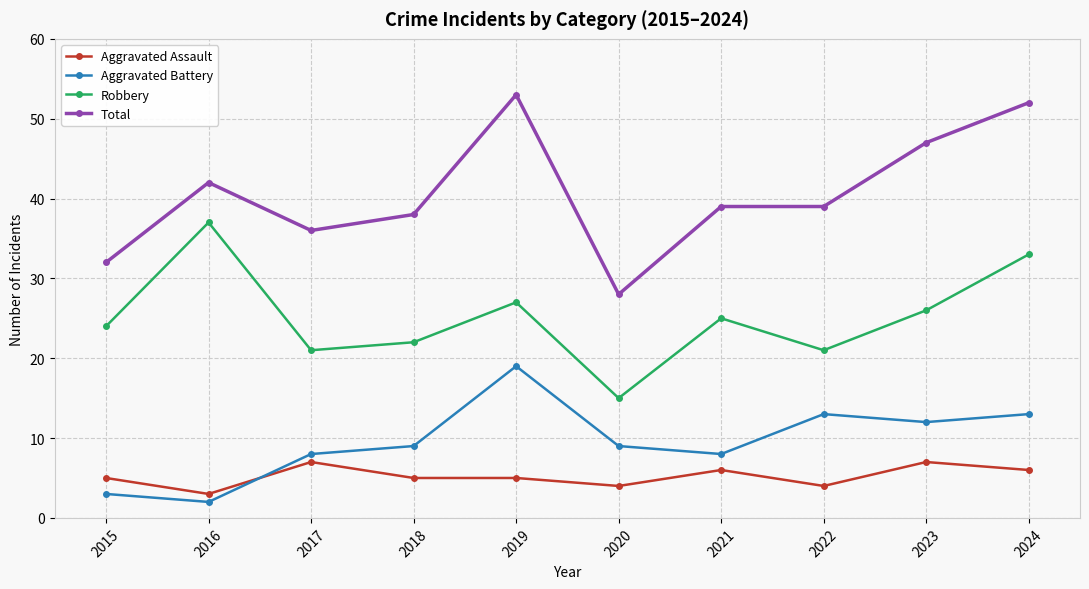

Count the number of categories in the chart.

10